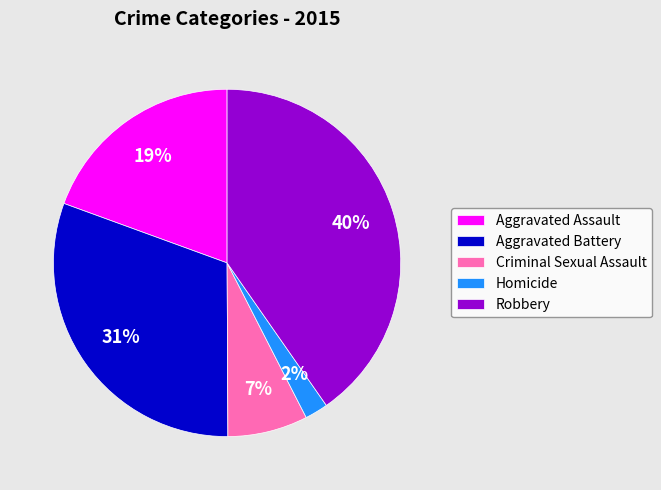

Between Criminal Sexual Assault and Robbery, which is larger?

Robbery